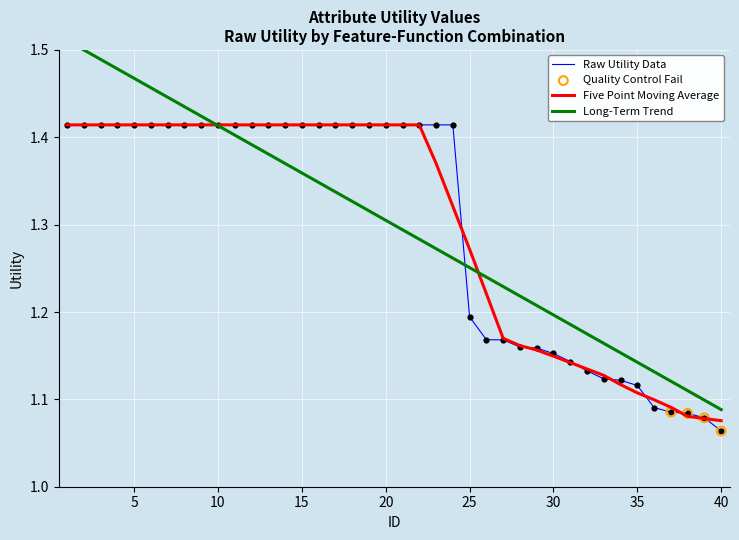

What is the ratio of the value at 9 to the value at 5?

1.0